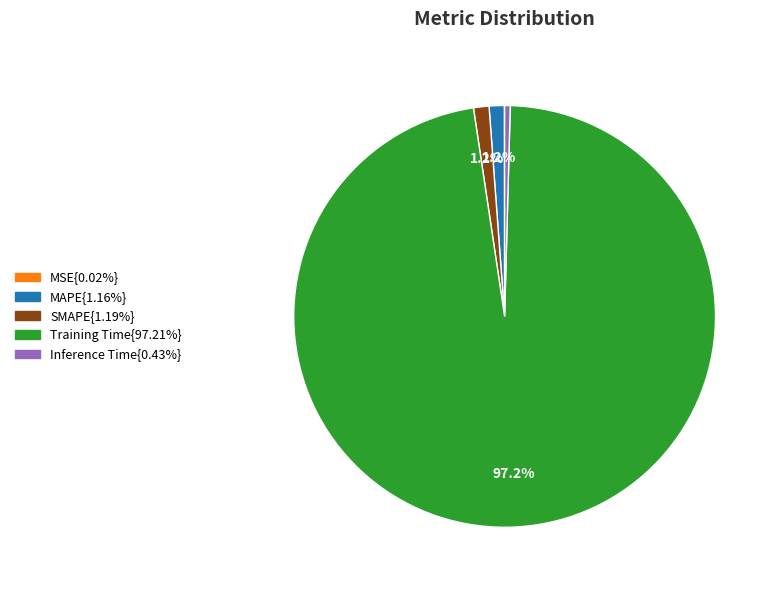

Is there a majority slice in this chart?

Yes